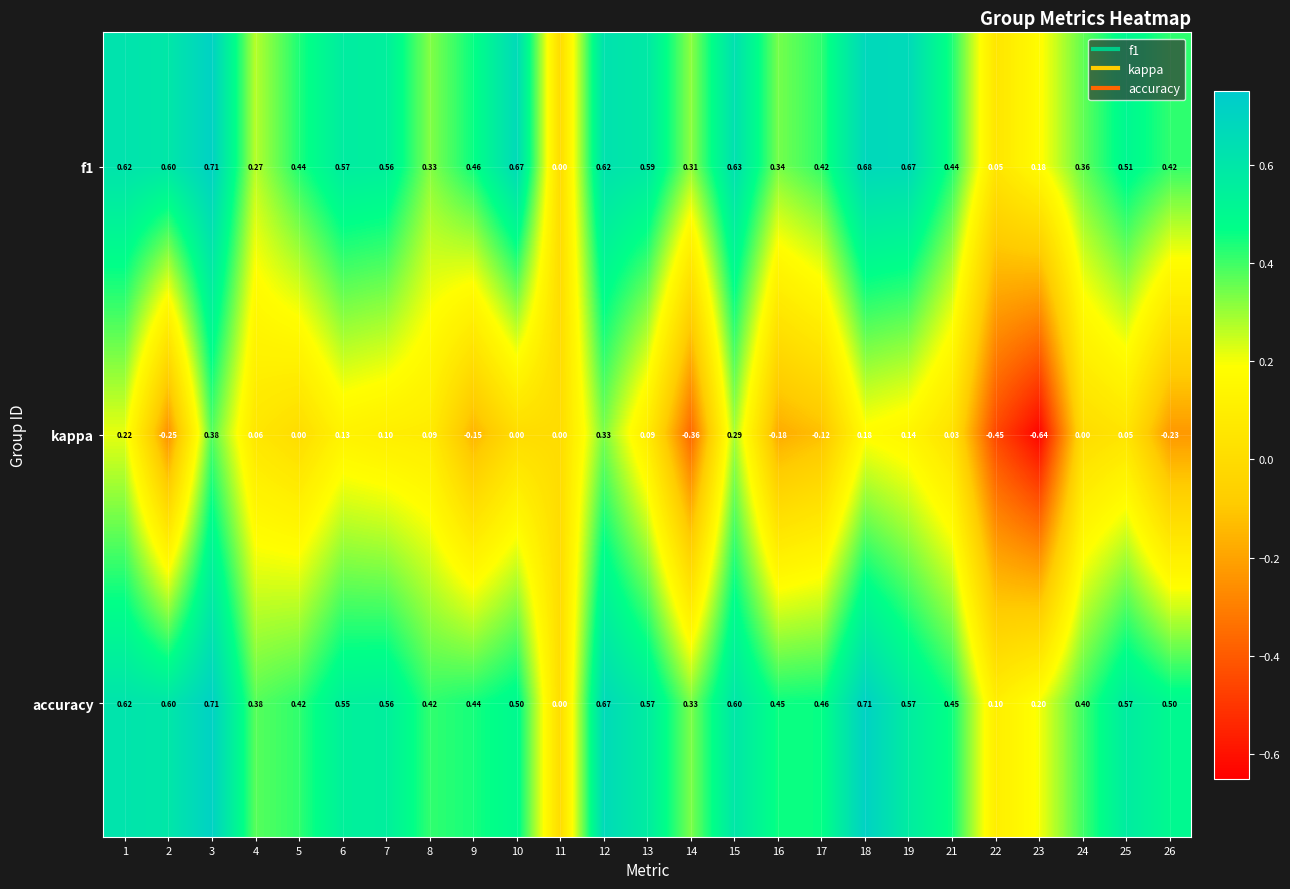

Which series has the largest total across all categories?

accuracy